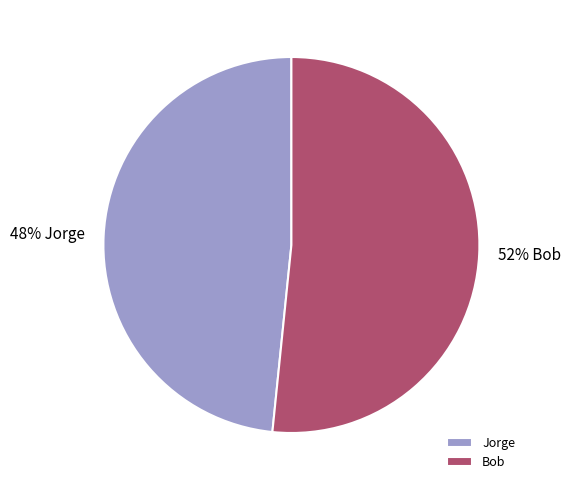

Is it true that Bob is 52% of the pie?

True